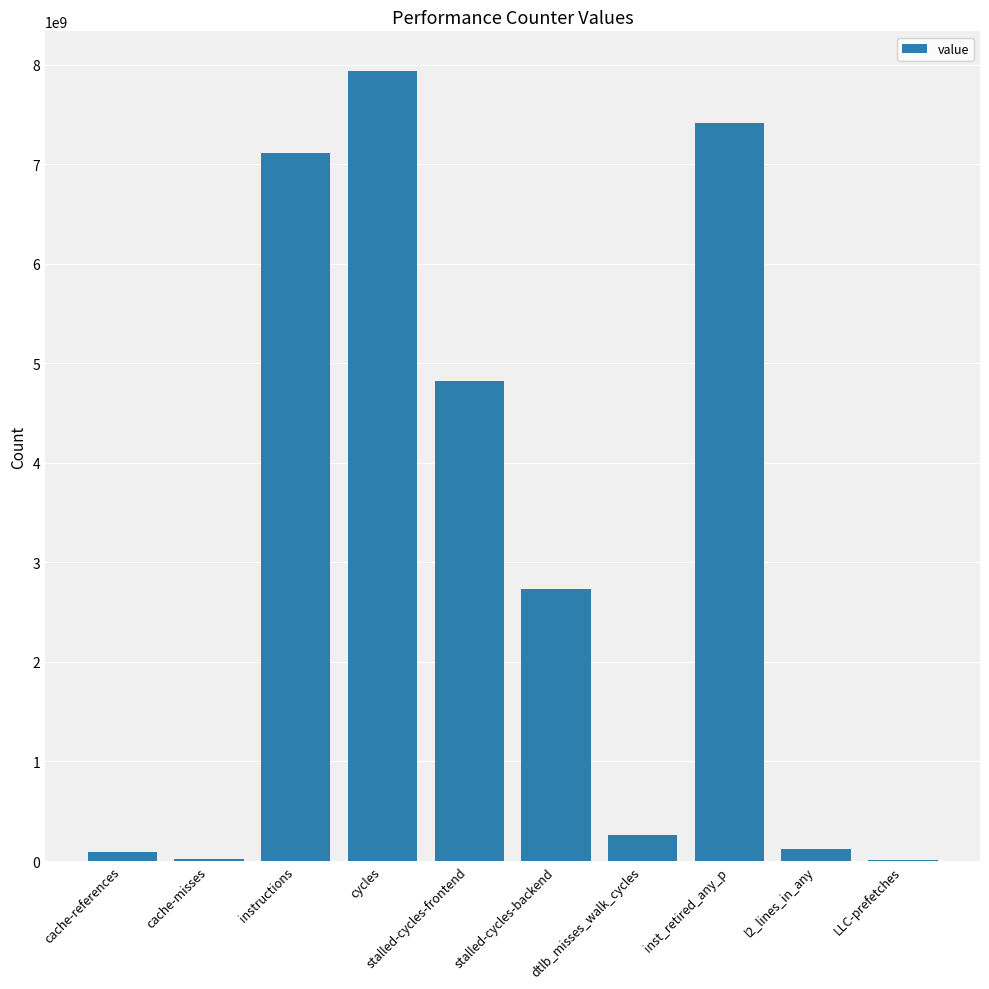

Are the bars horizontal?

No